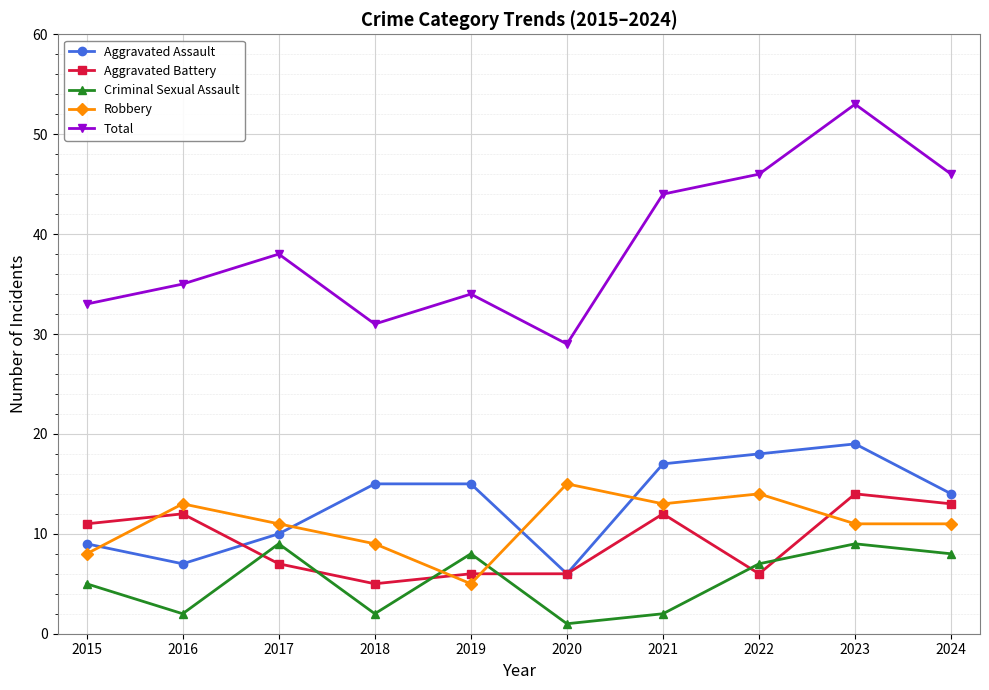

True or false: Robbery has a value of 5 at 2019.

True